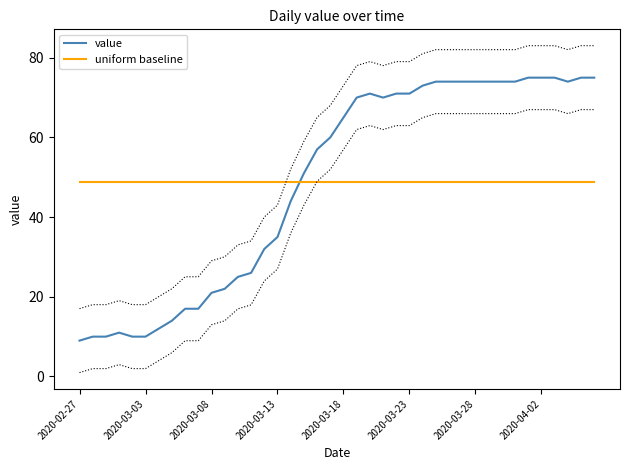

Is it true that uniform baseline equals 48.8 at 34?

True